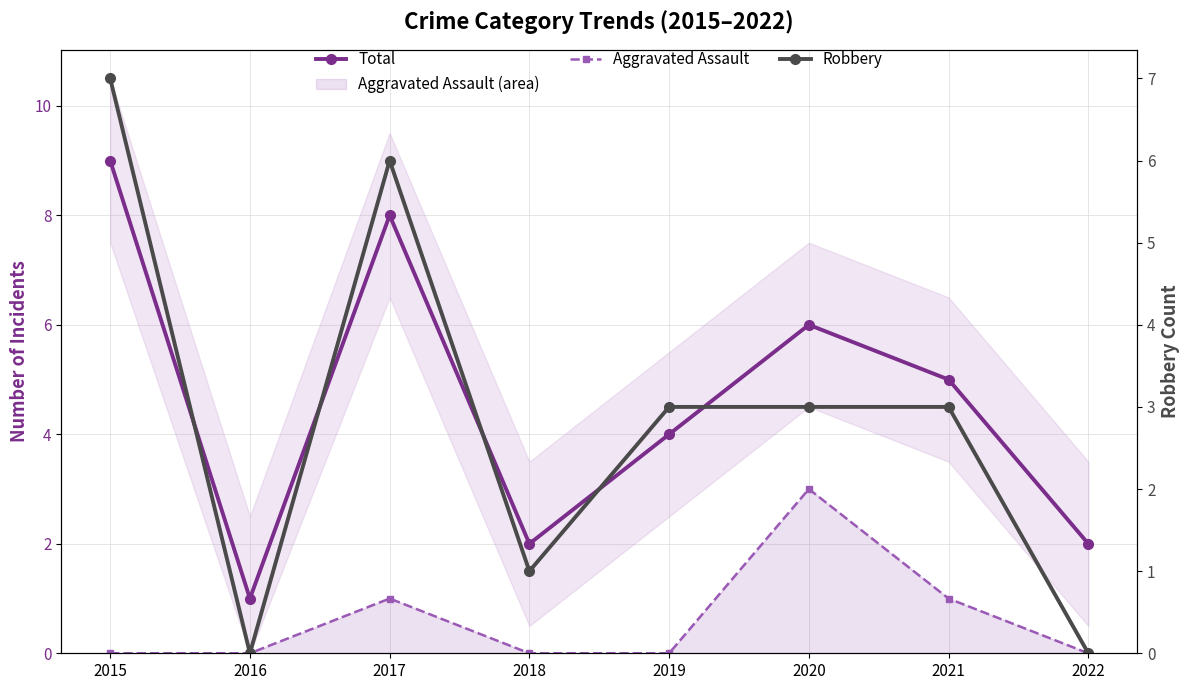

In Aggravated Assault, how many points are higher than both neighbors (excluding endpoints)?

2